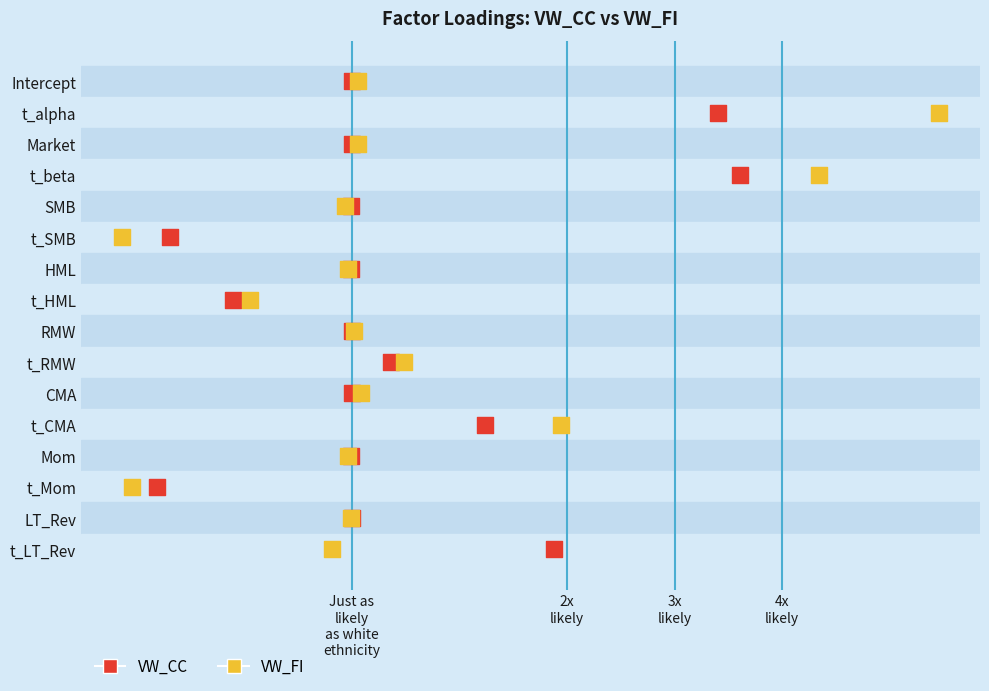

What are all the series names shown in the legend?

VW_CC, VW_FI